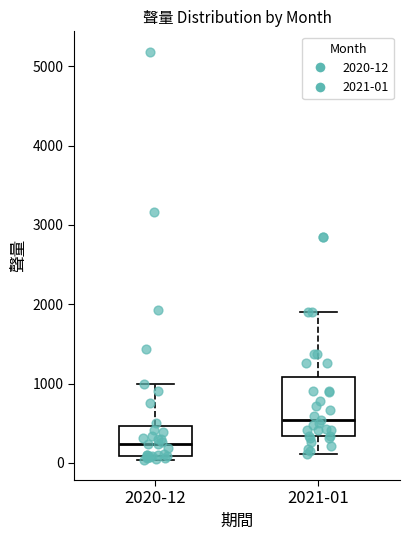

Reading left to right, transcribe this box plot: for each box, give where its median line is, the range the box spans, and where its two whiskers end, as read against the y-axis. The values are not printed on the chart, so give them approximately, as read against the axis.

2020-12: median 200, box 100 to 500, whiskers 0 to 1000
2021-01: median 500, box 300 to 1100, whiskers 100 to 1900